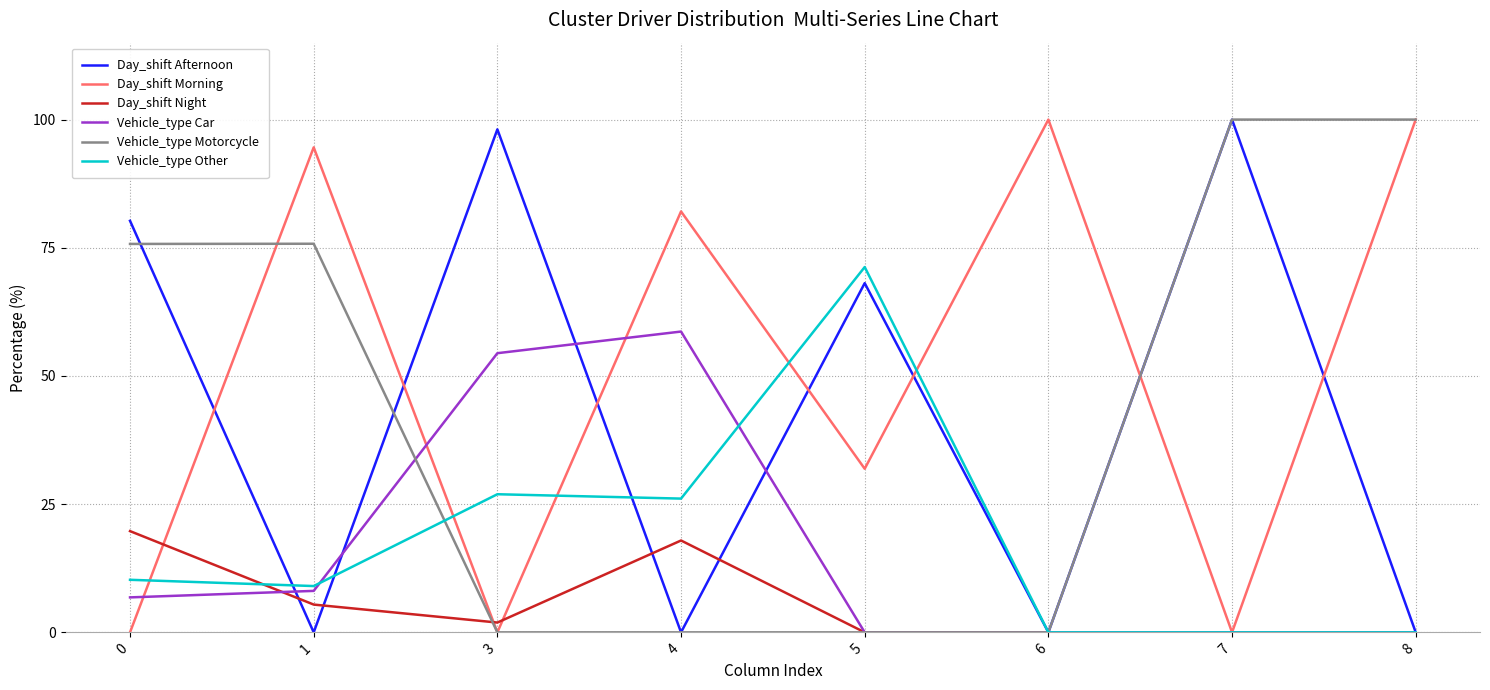

What is the difference between the Day_shift Night values at 7 and 1?

5.4